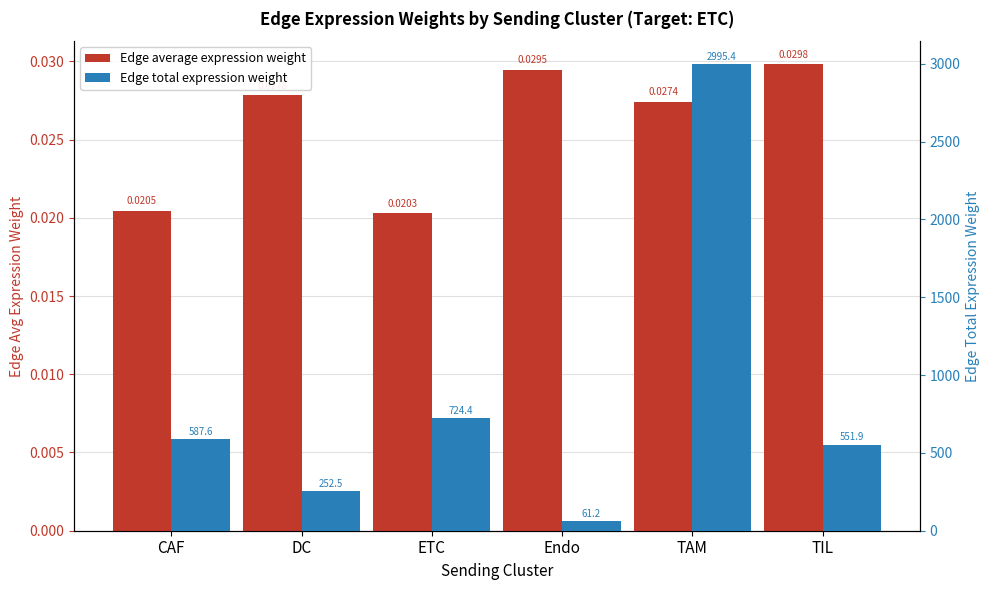

What is the average value of the Edge total expression weight series?

862.2